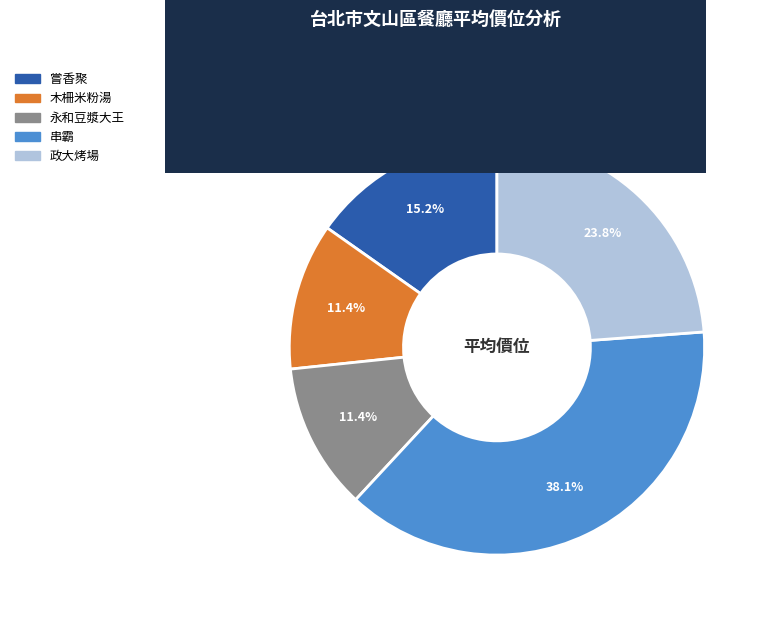

Is 政大烤場 the majority of the pie?

No